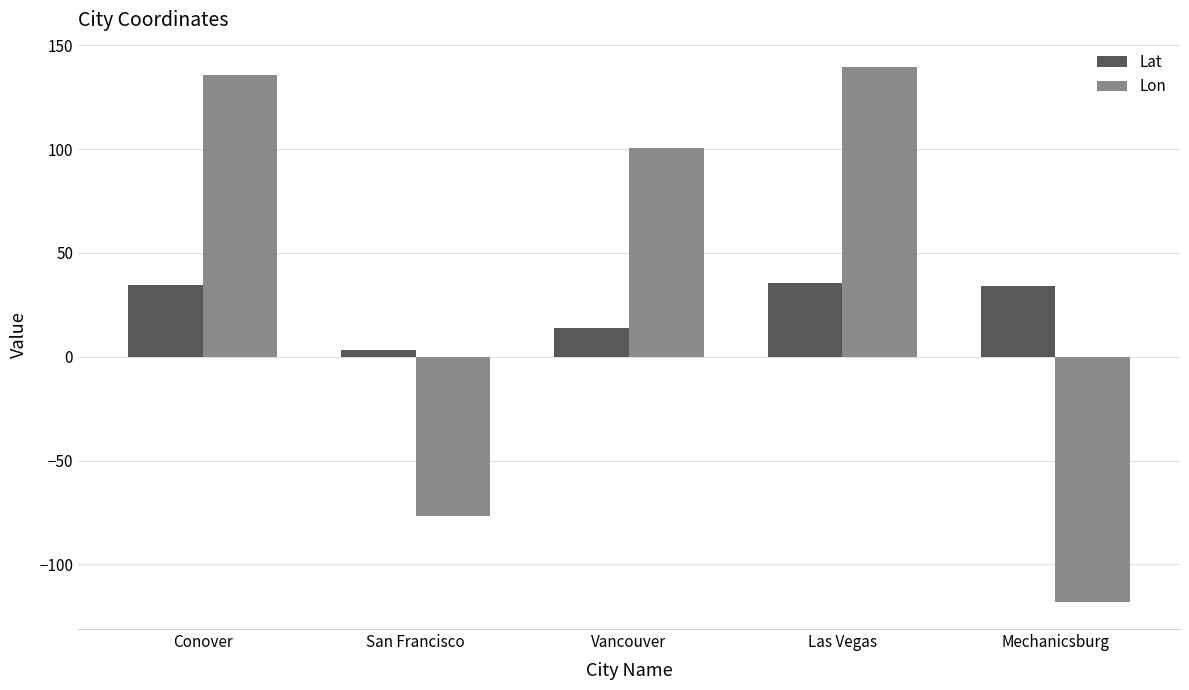

Which series has the widest spread of values?

Lon